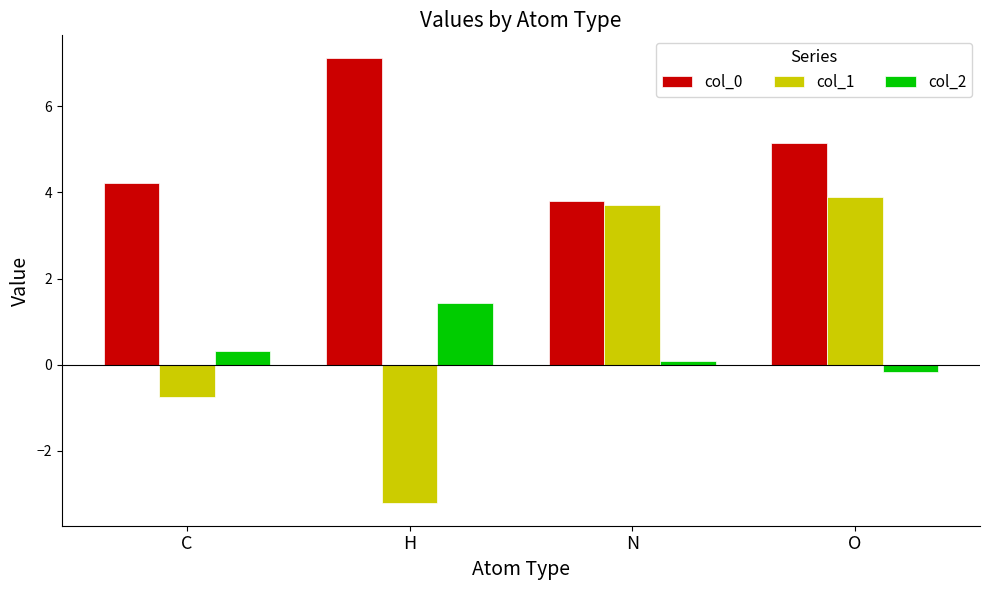

What value does the col_0 series have at N?

3.8